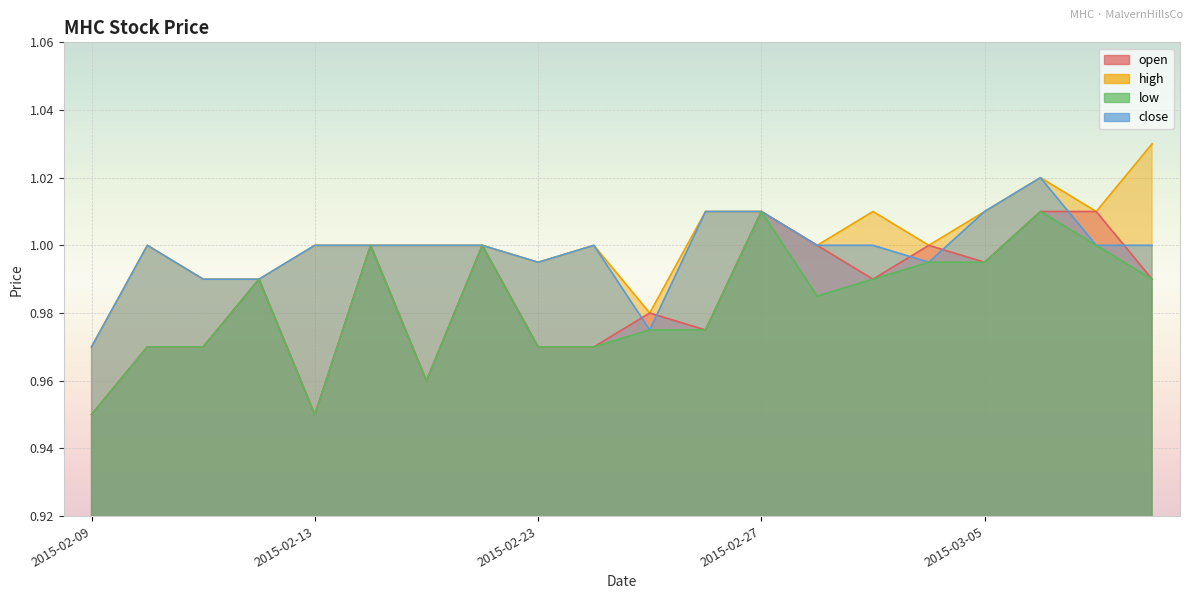

How many data points does each series have?

20